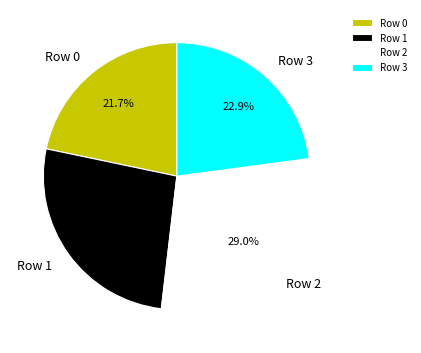

How many segments does this pie chart have?

4